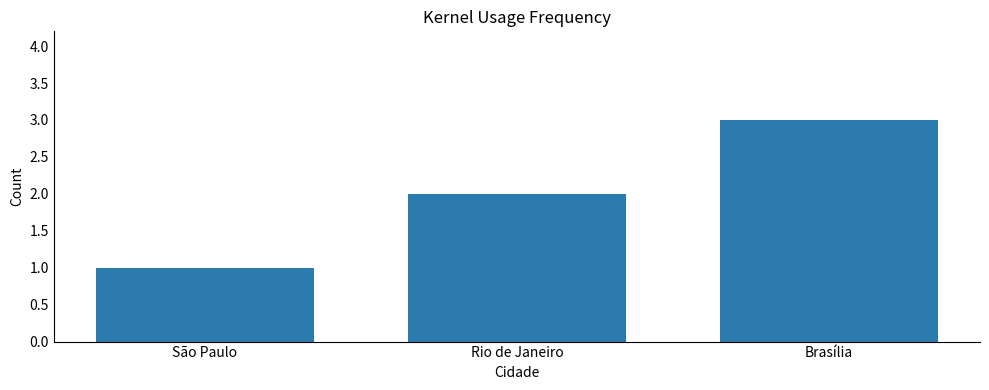

What is the average value?

2